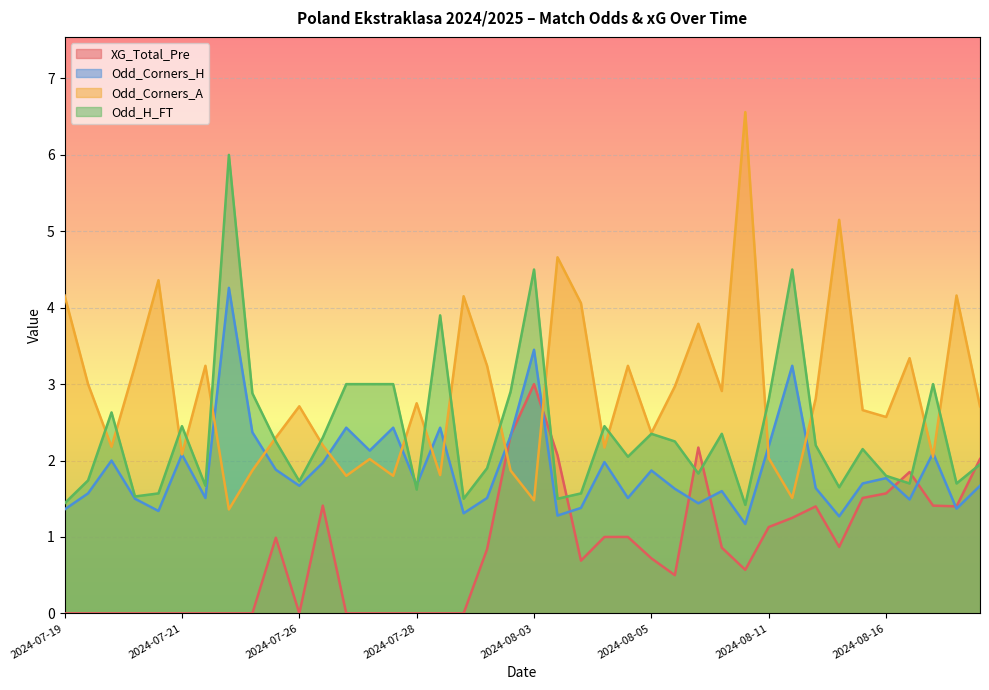

The Odd_Corners_A series shows 2.4 at 2024-08-05. True or false?

True